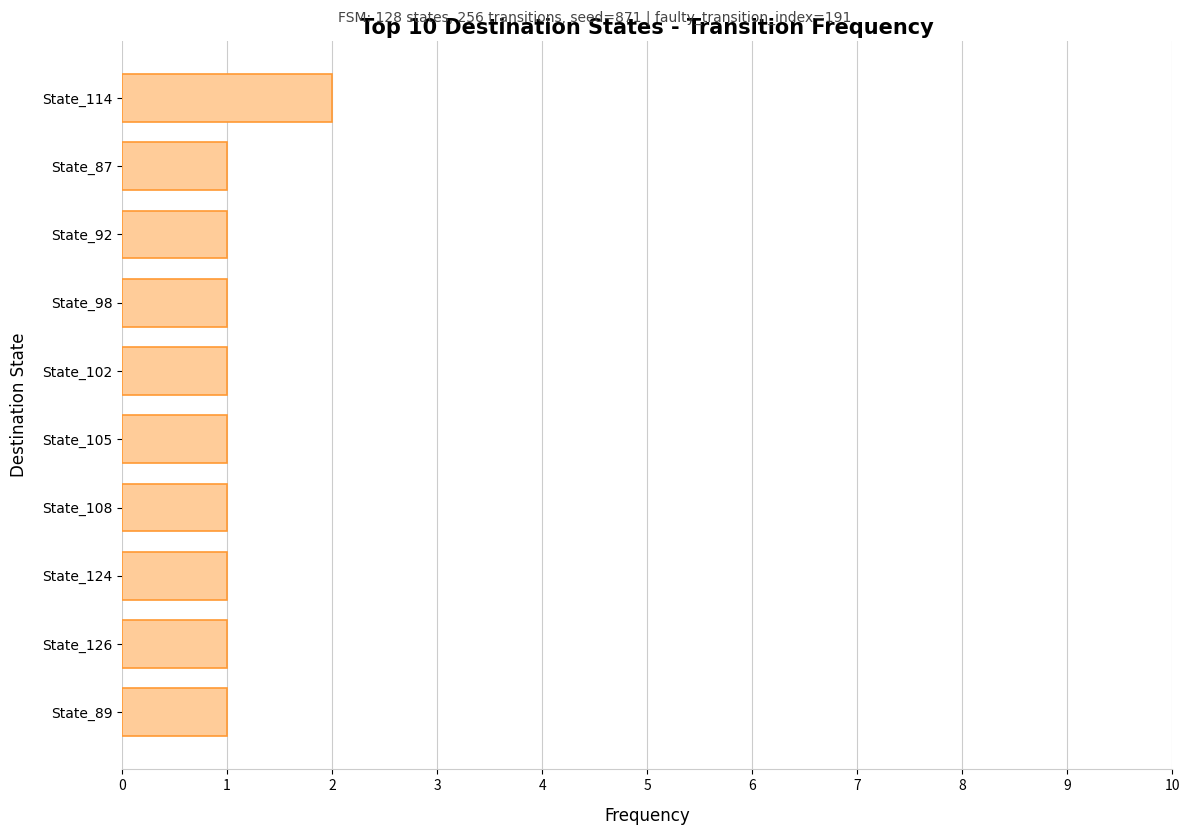

The chart shows a value of 2 at State_98. True or false?

False